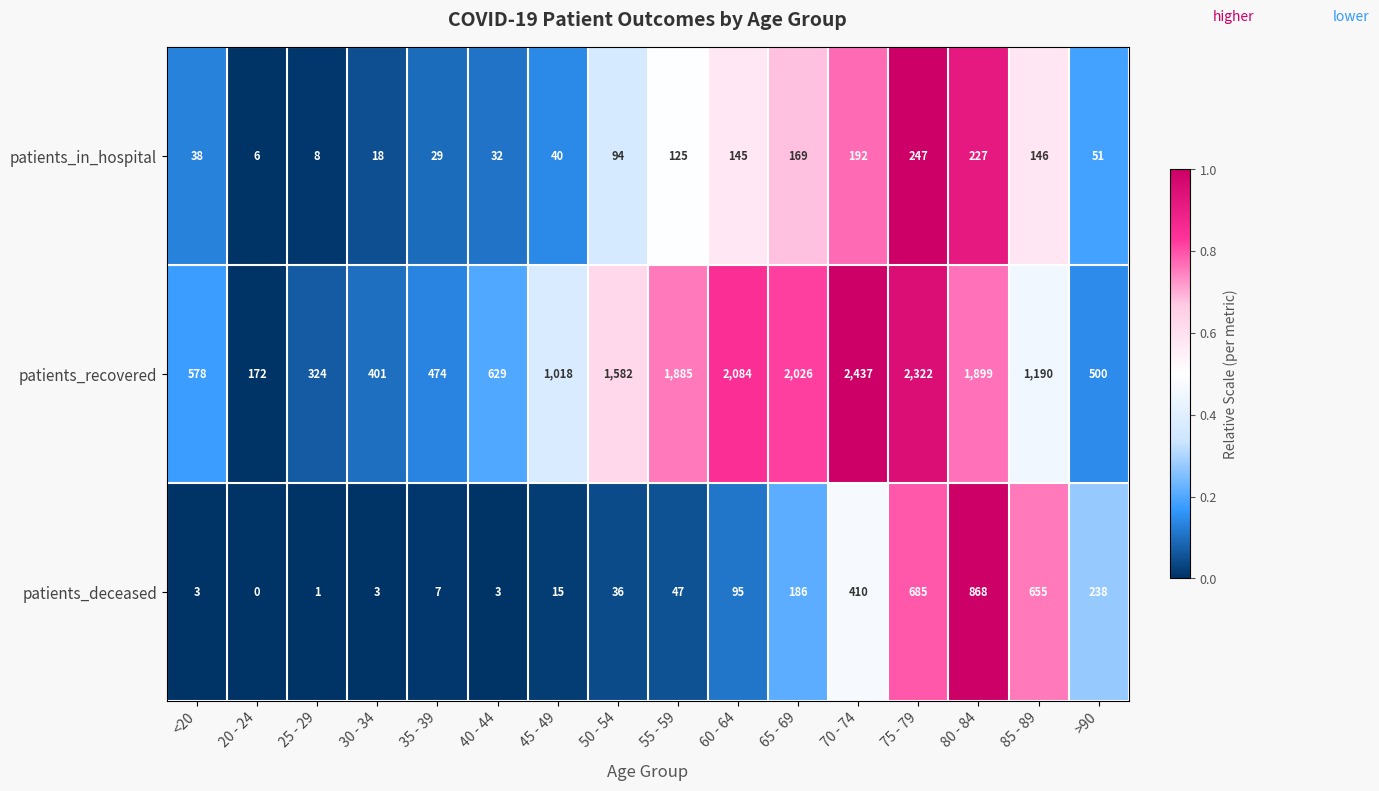

What is the approximate value of patients_recovered at 65 - 69, to the nearest 10?

2030